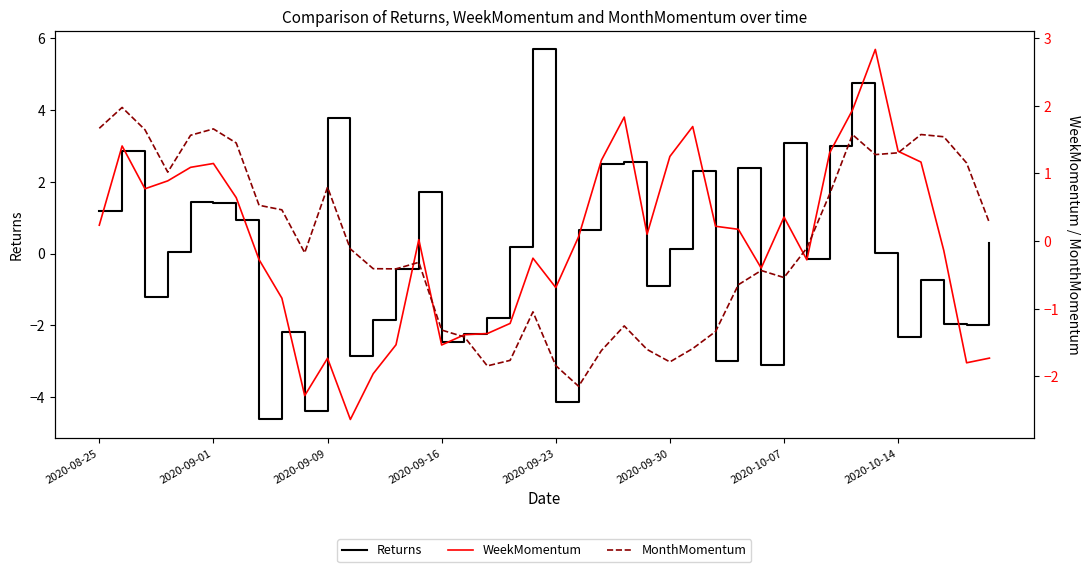

Is the value of Returns at 22 greater than the value of MonthMomentum at 8?

Yes